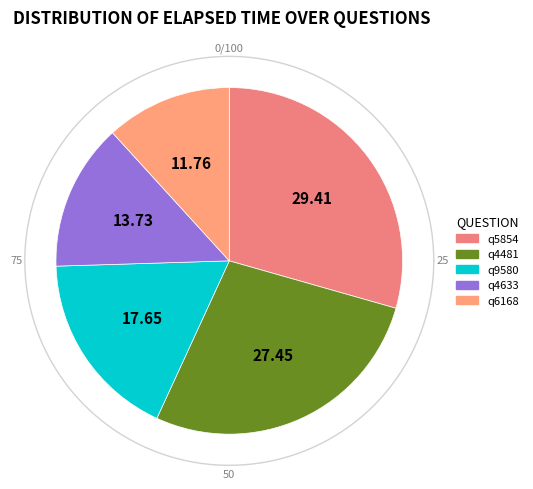

Is q4633 the majority of the pie?

No